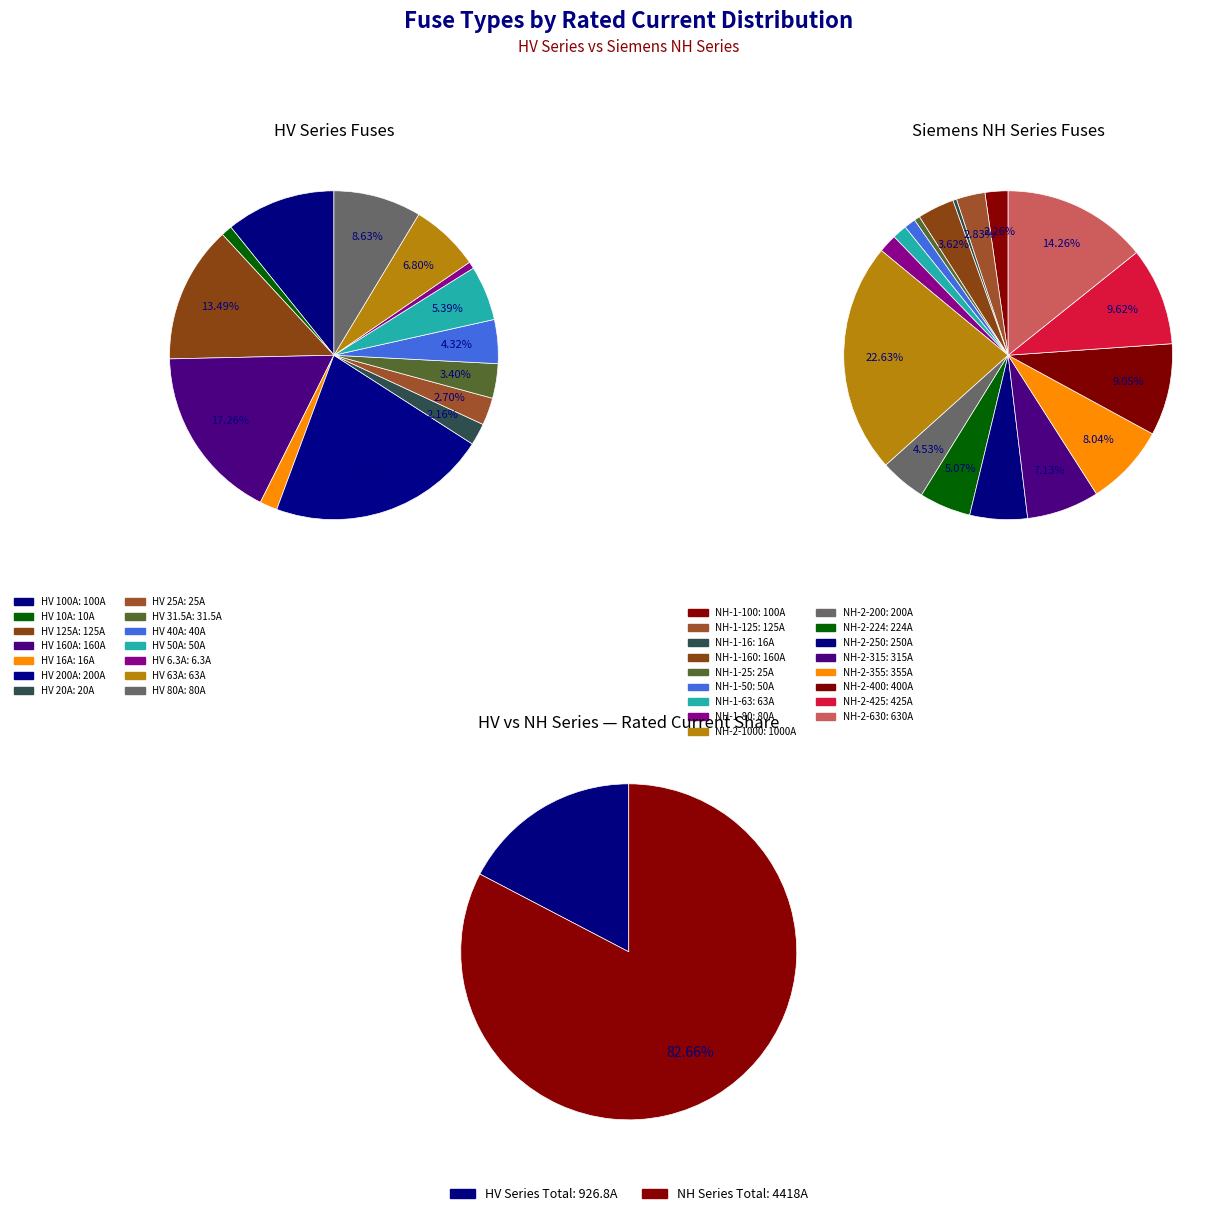

Count the number of slices in the pie.

31